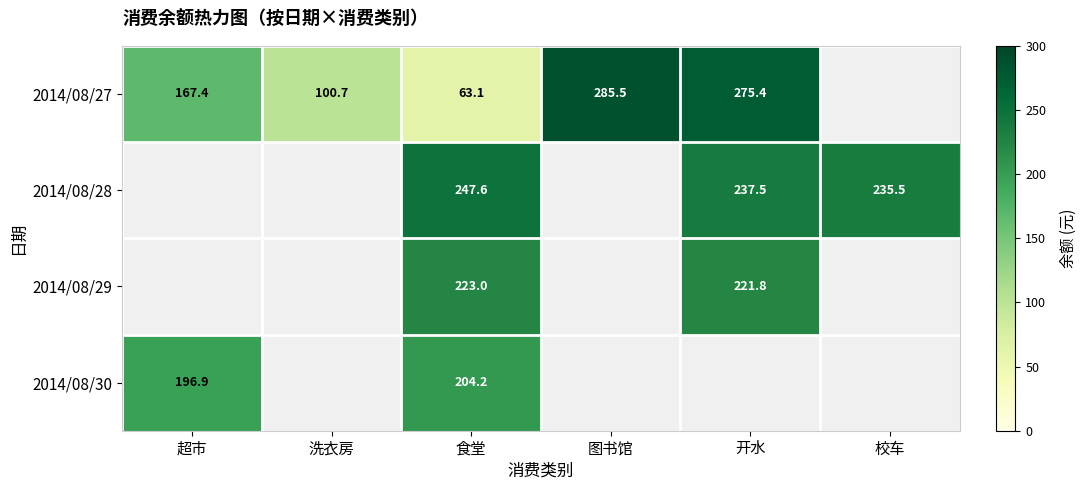

Is the value of 2014/08/27 at 开水 greater than the value of 2014/08/30 at 超市?

Yes